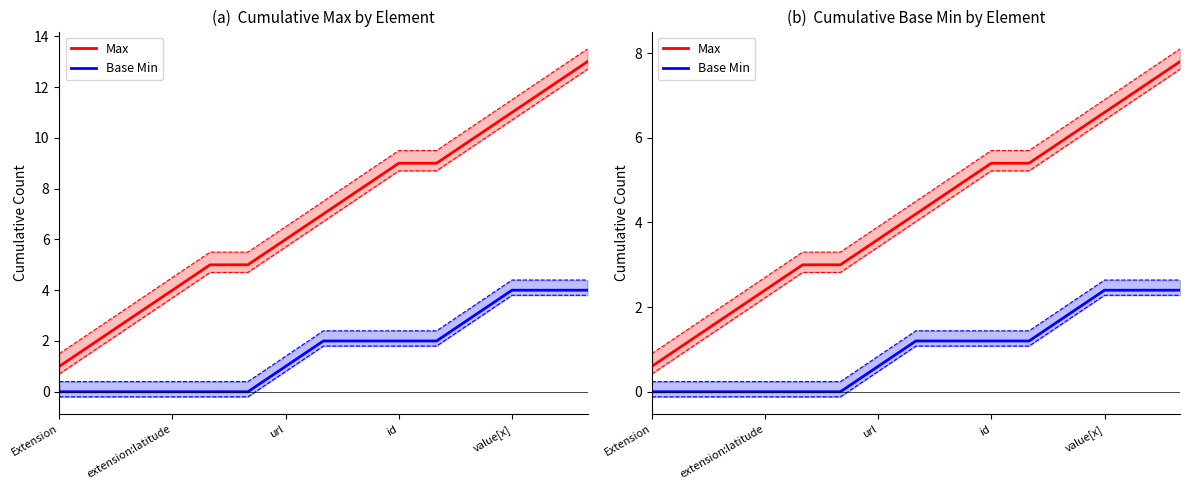

What position from the left is 13?

14